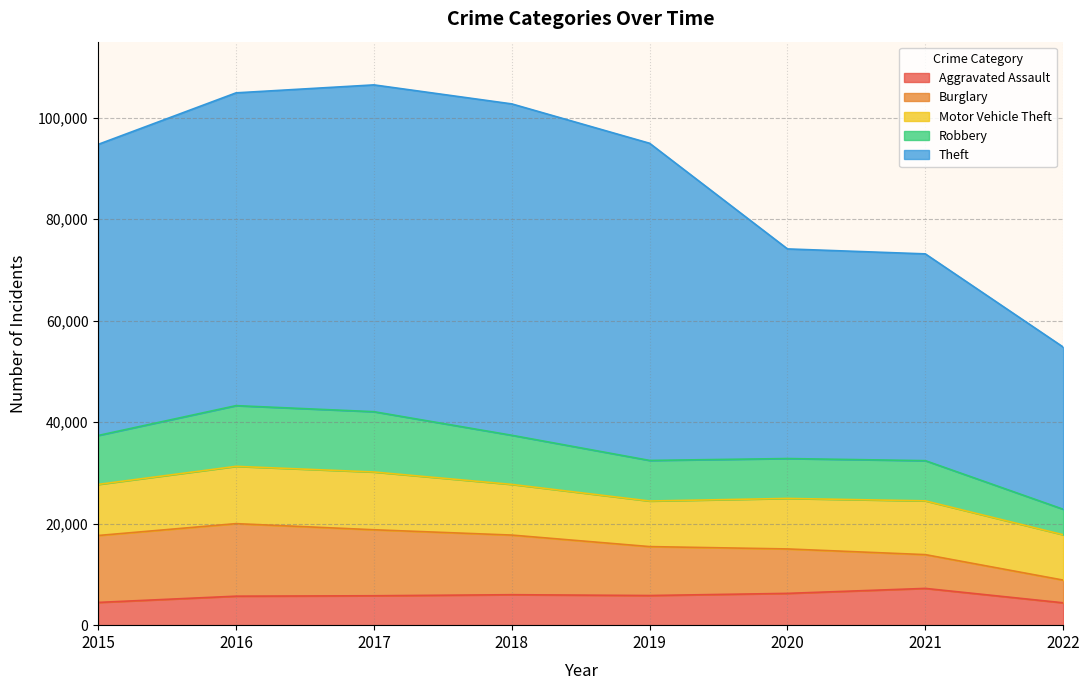

What are all the series names shown in the legend?

Aggravated Assault, Burglary, Motor Vehicle Theft, Robbery, Theft